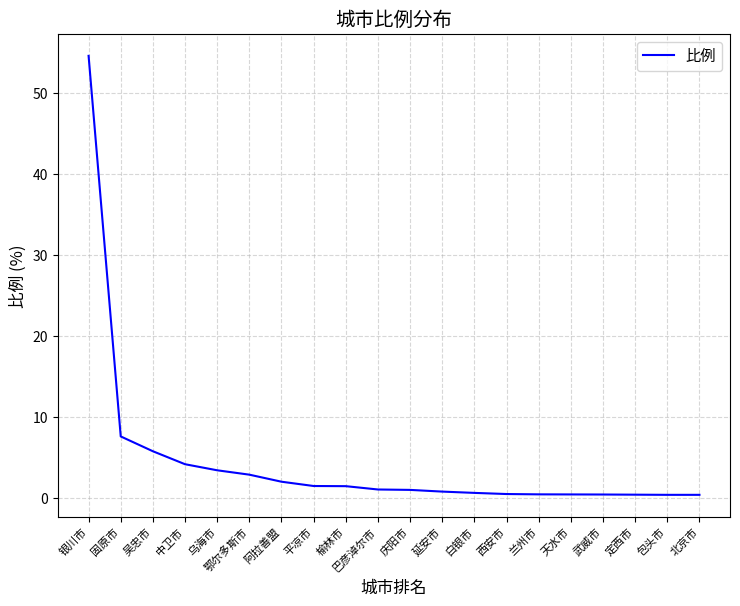

The chart shows a value of 2.0 at 阿拉善盟. True or false?

True